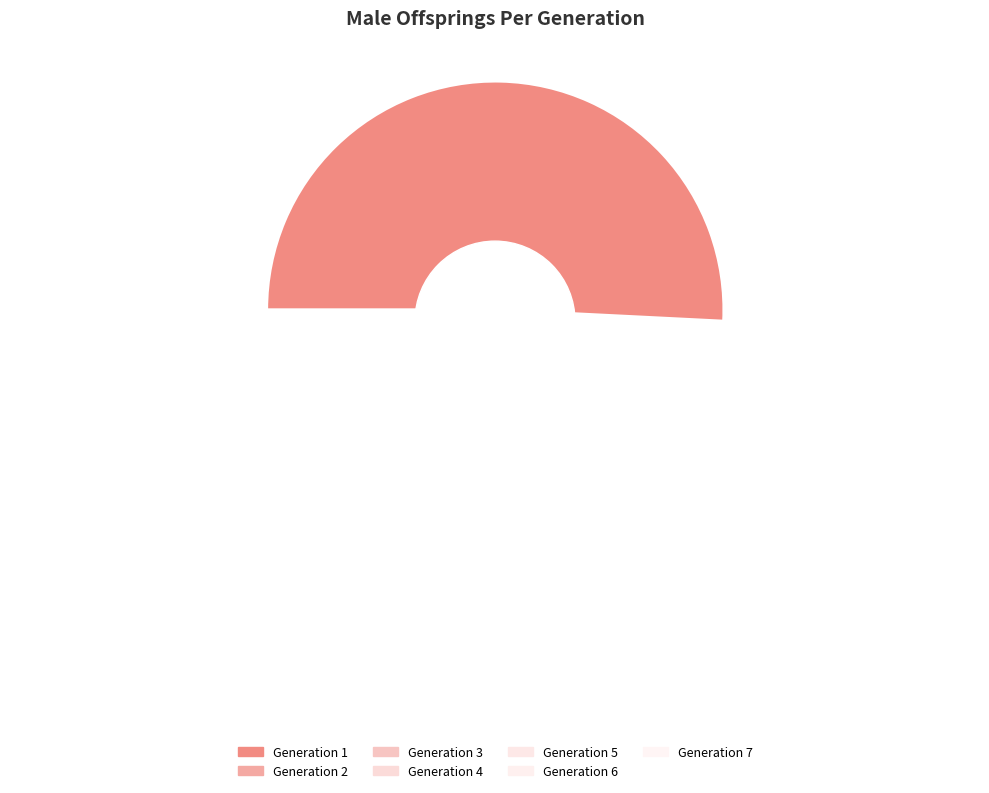

How much of the chart is everything except 4?

90.5%